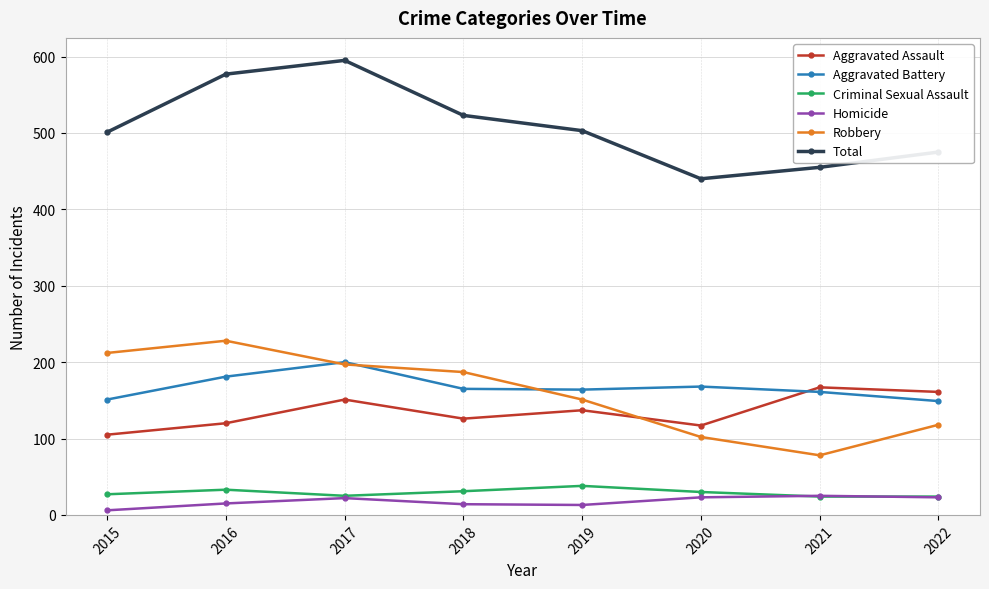

The Aggravated Assault series shows 59 at 2018. True or false?

False